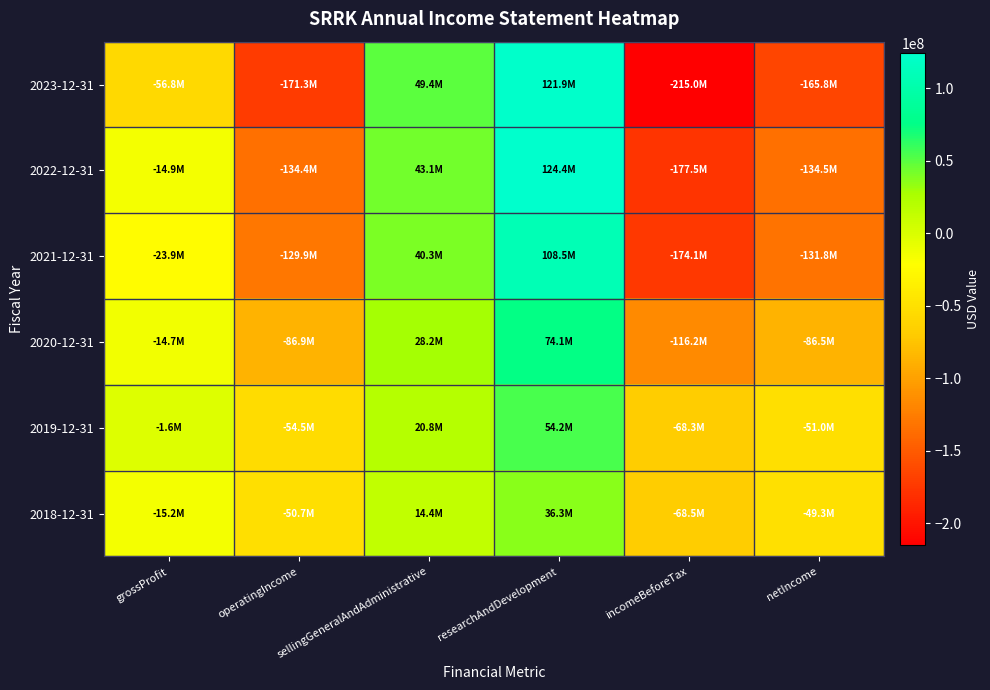

What is the greatest value displayed?

124444000